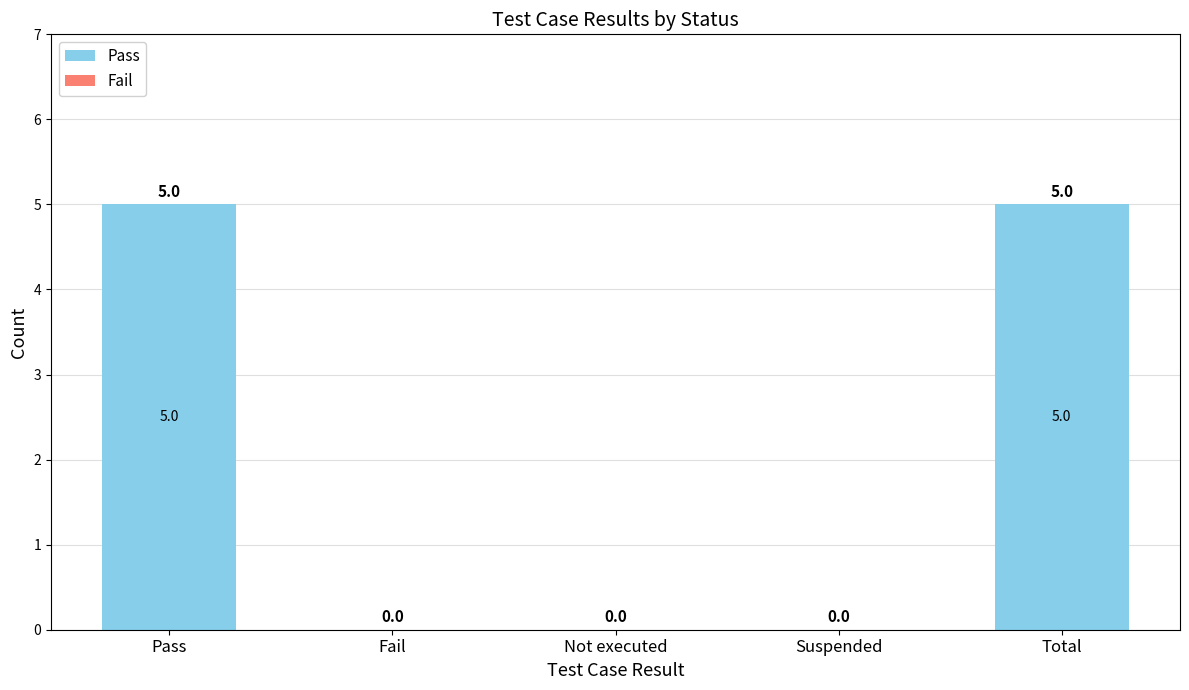

Is it true that the value at Not executed is 0?

True